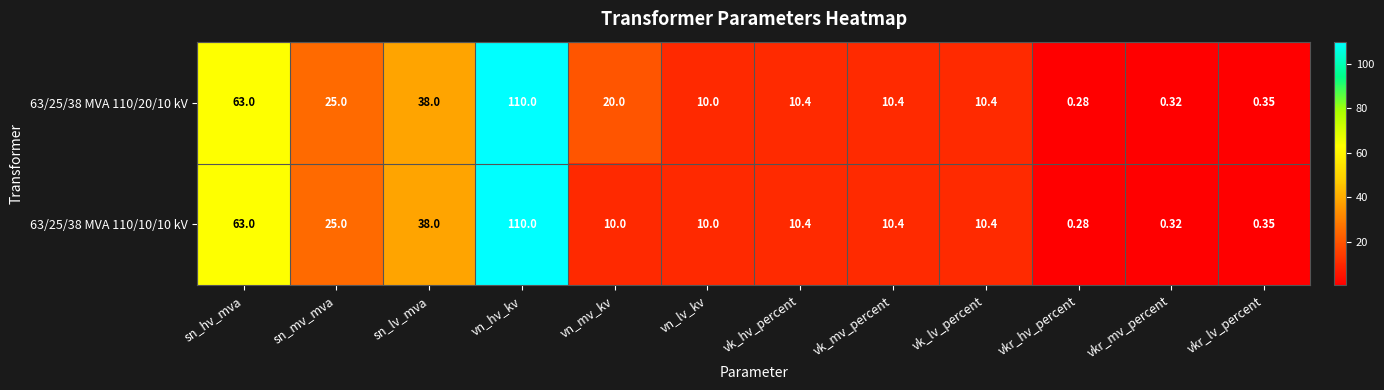

Is the value of 63/25/38 MVA 110/20/10 kV at vkr_lv_percent greater than the value of 63/25/38 MVA 110/10/10 kV at vn_hv_kv?

No